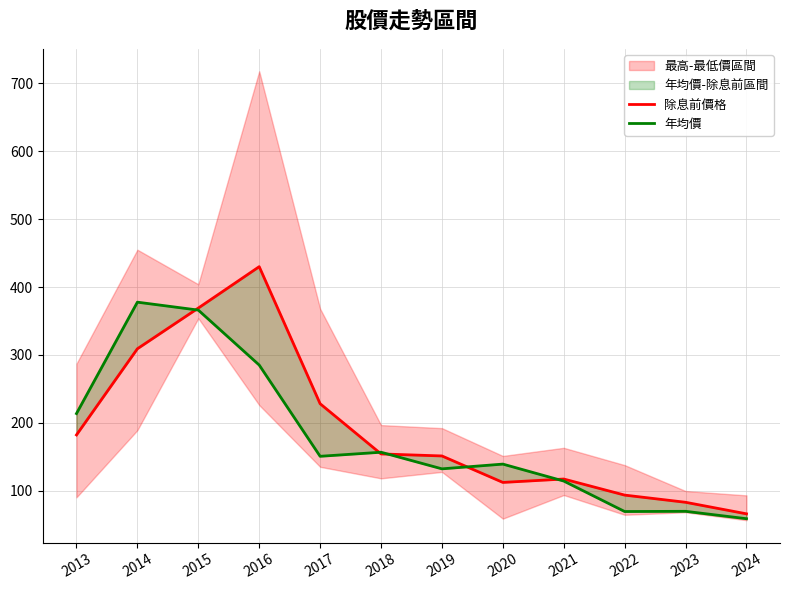

How many lines are shown in the chart?

2